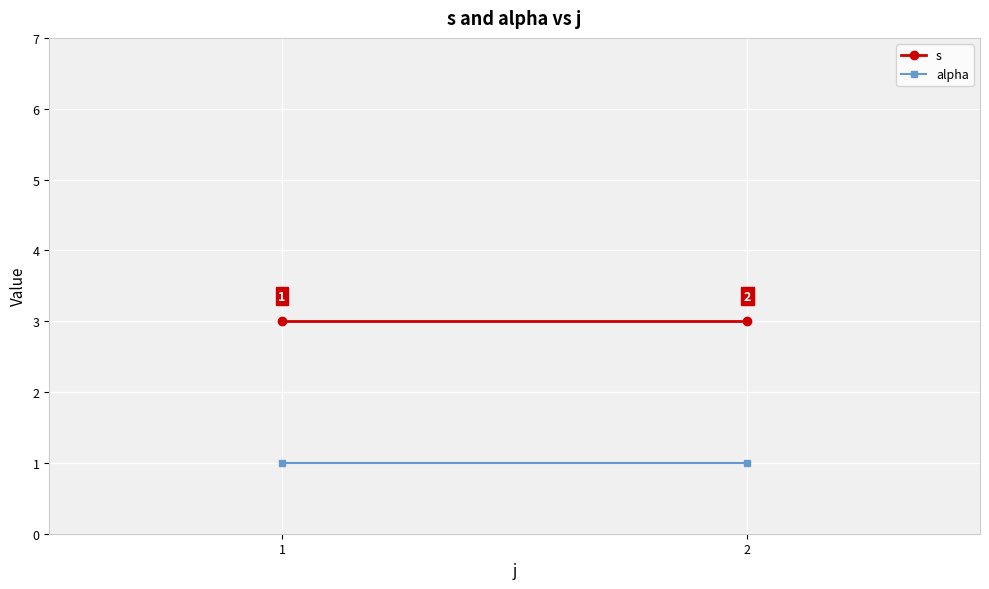

Which series has the widest spread of values?

s